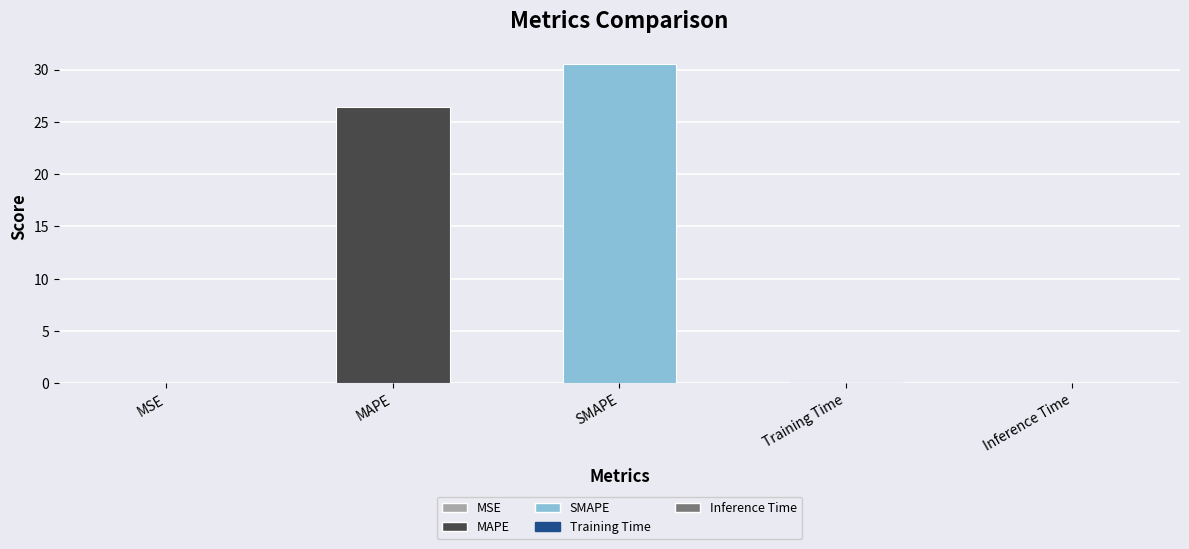

Read the value at SMAPE.

30.5